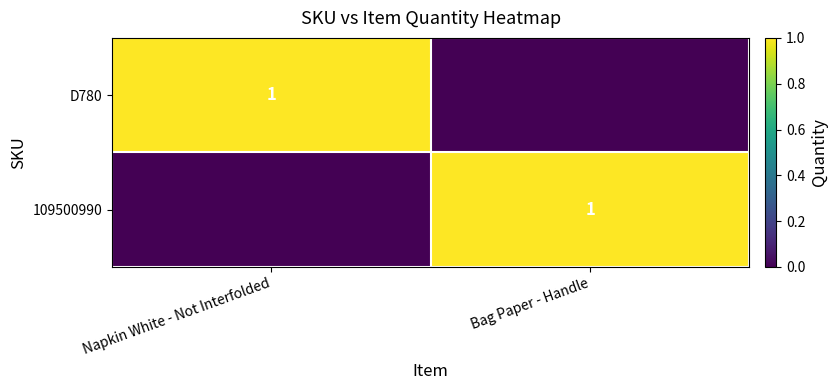

The 109500990 series shows 1 at Bag Paper - Handle. True or false?

True